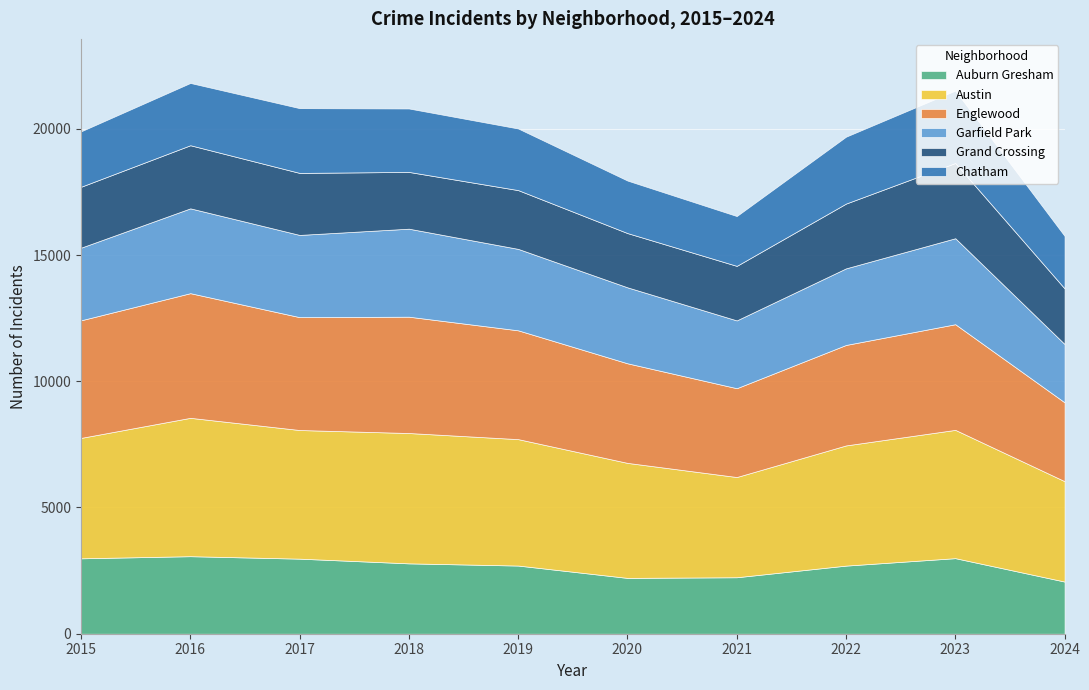

What are all the series names shown in the legend?

Auburn Gresham, Austin, Englewood, Garfield Park, Grand Crossing, Chatham